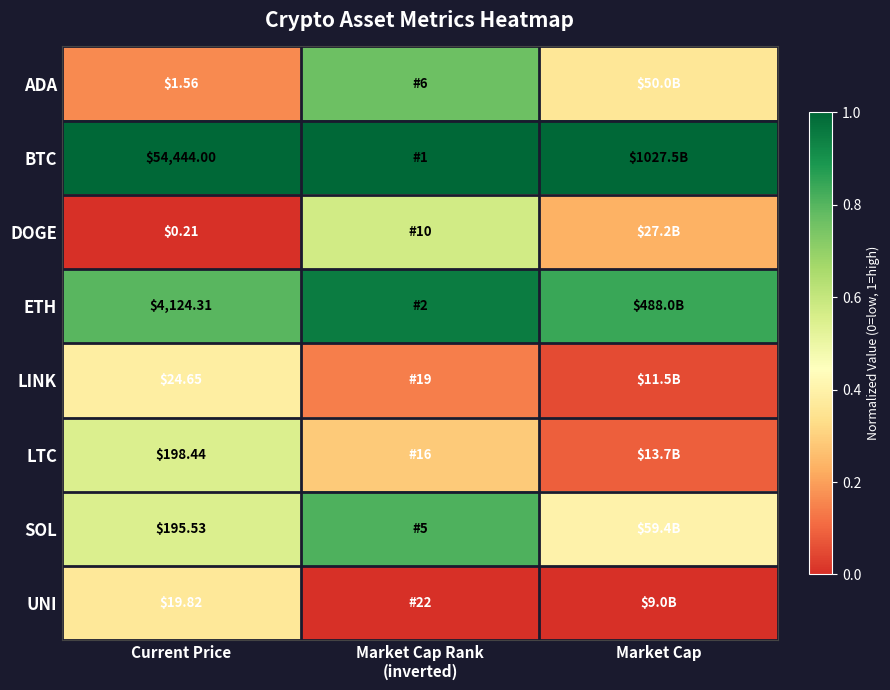

At Current Price, list the series in order from smallest to largest.

DOGE, ADA, UNI, LINK, SOL, LTC, ETH, BTC